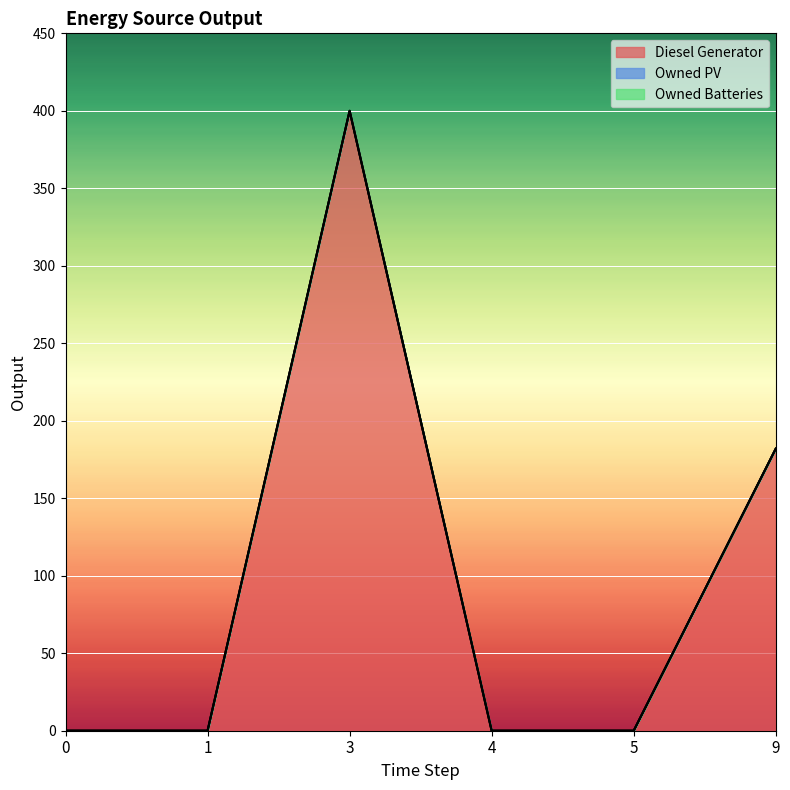

What are all the series names shown in the legend?

Diesel Generator, Owned PV, Owned Batteries